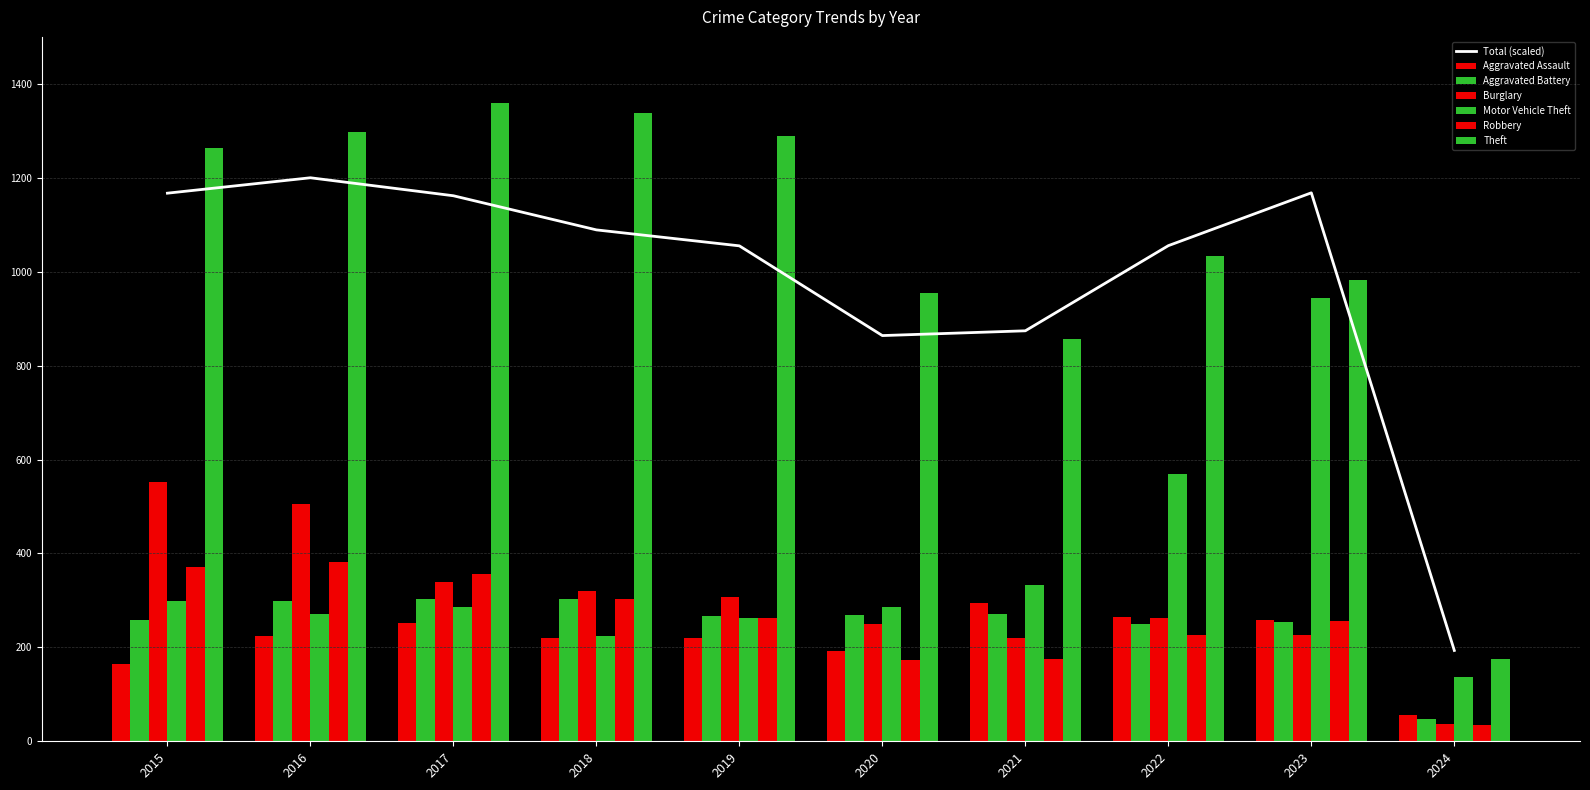

What value does the Theft series have at 2017, to the nearest 100?

1400